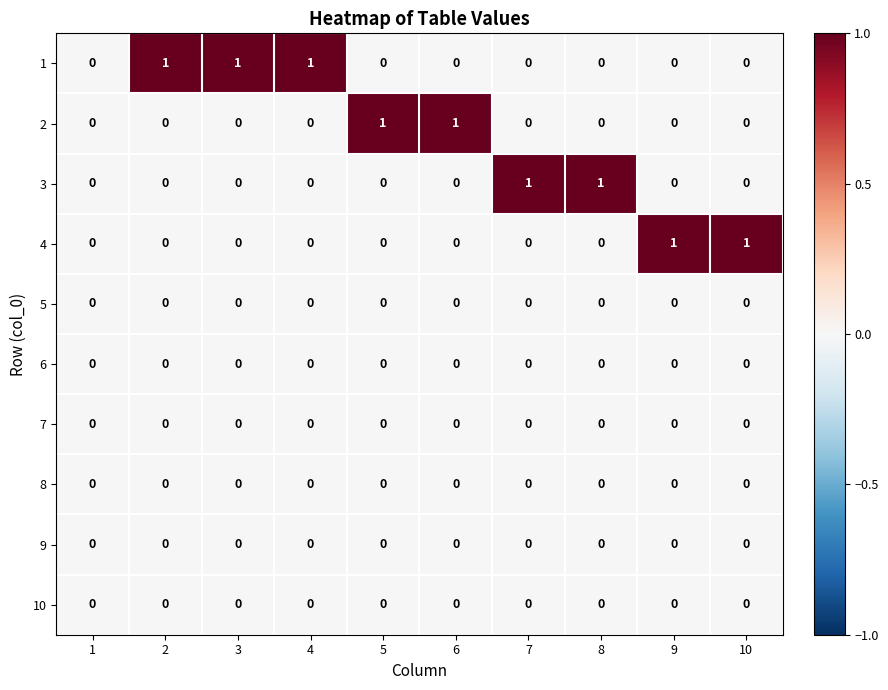

True or false: 1 has a value of 0 at 8.

True